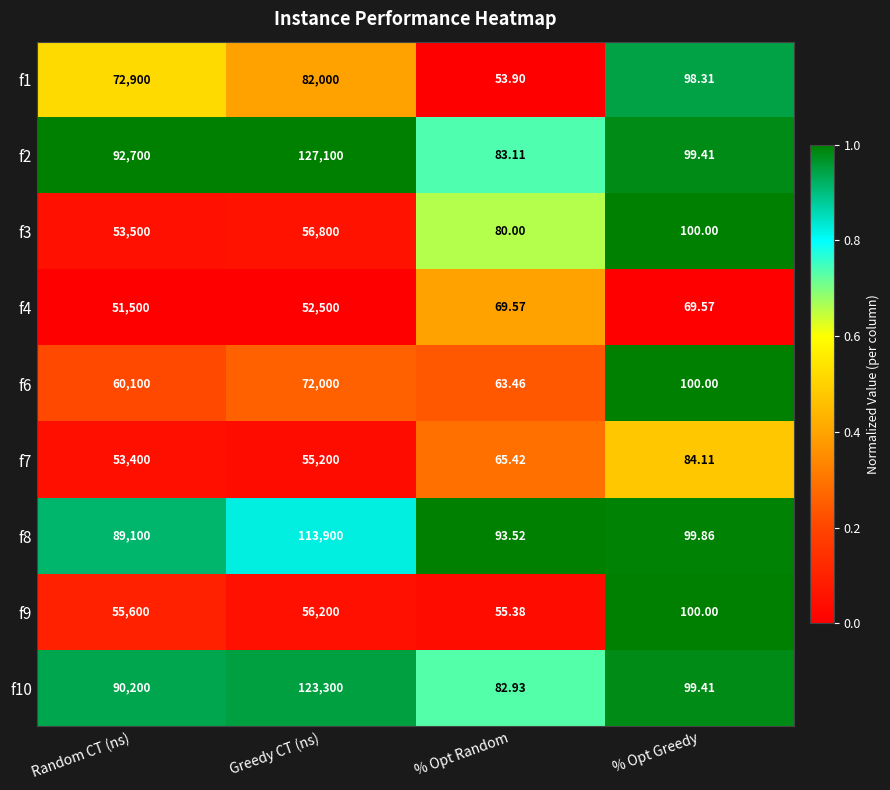

At which label does f6 reach its minimum?

% Opt Random